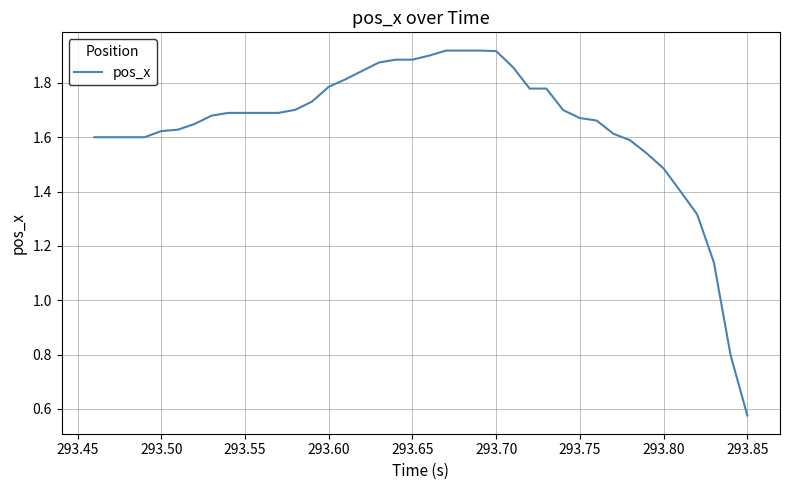

At which category does the chart reach its minimum across all series?

293.85